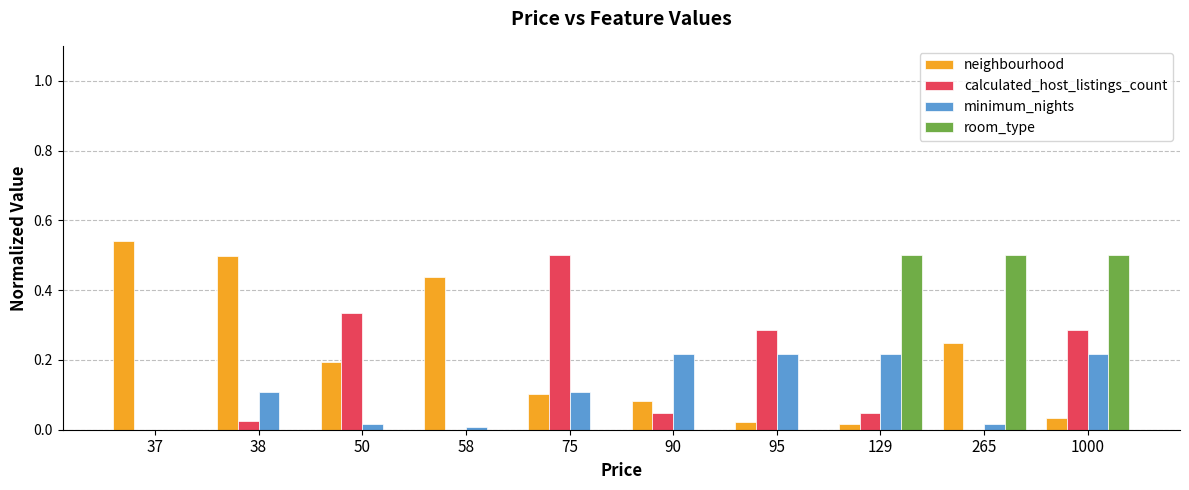

Is the value of calculated_host_listings_count at 37 greater than the value of room_type at 1000?

No